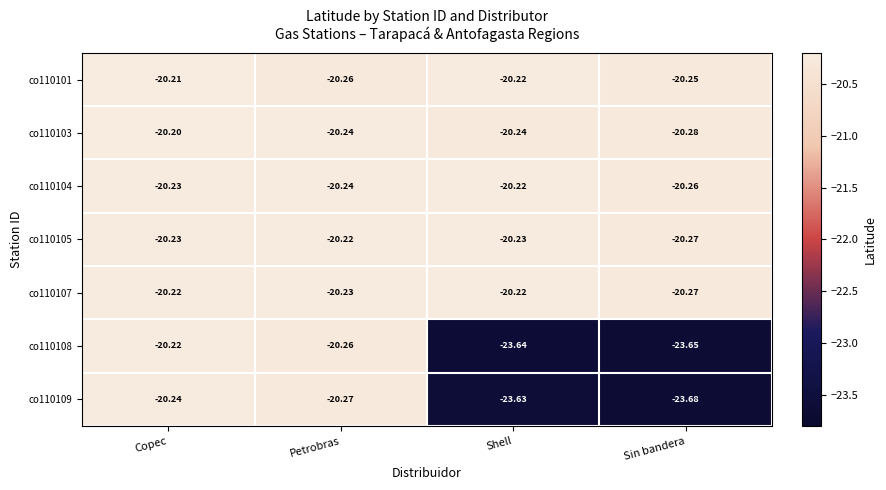

Which category has the lowest value across all series?

Sin bandera